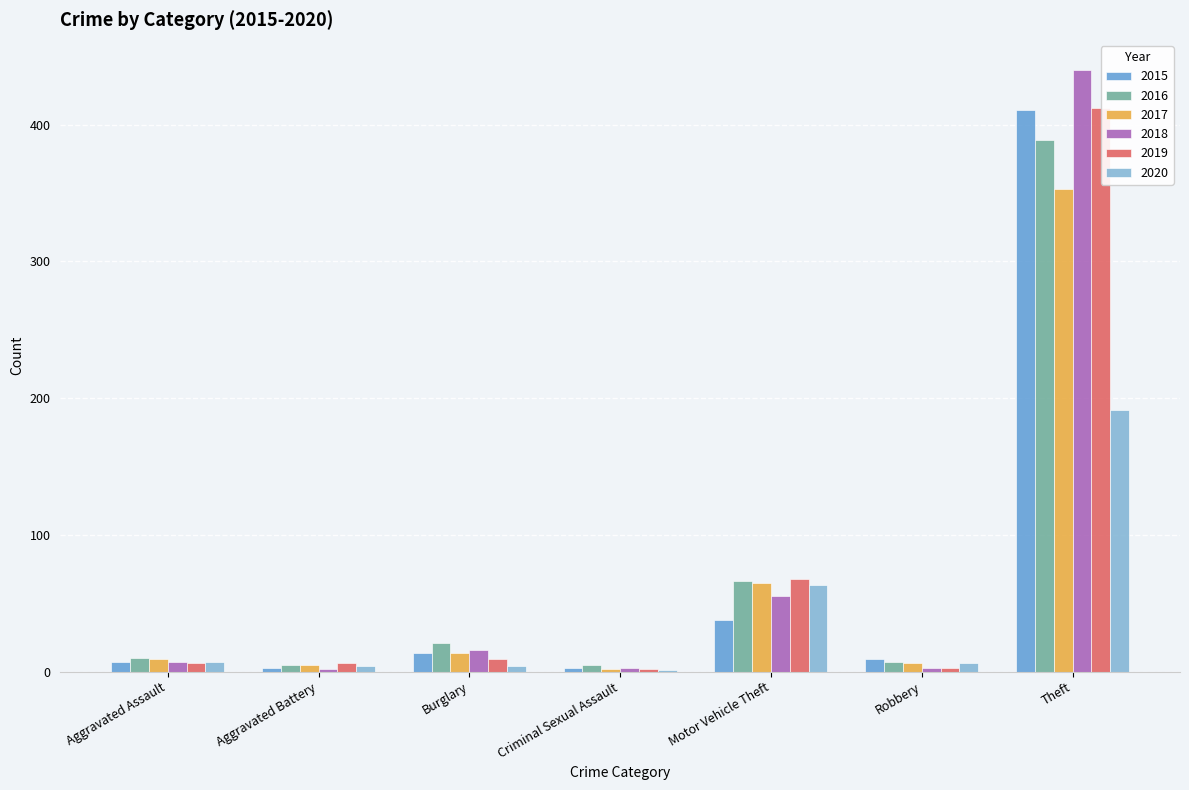

What is the minimum value shown in the chart?

1